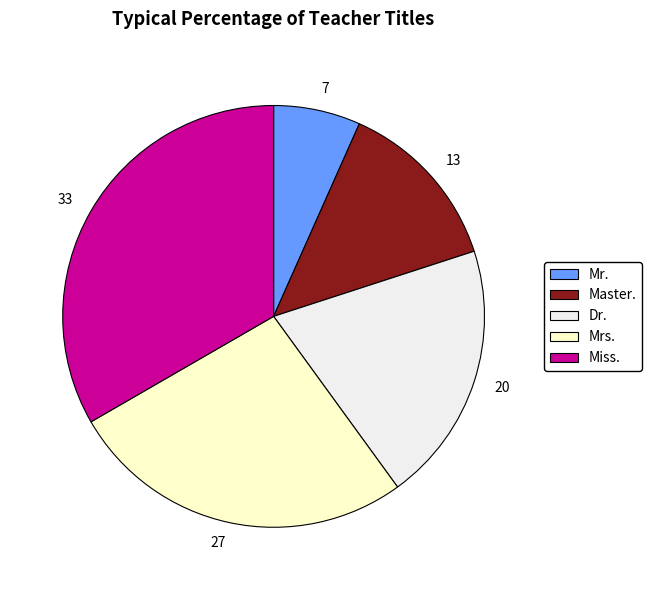

Approximately how many times larger is the value at Master. compared to Mrs.?

0.5